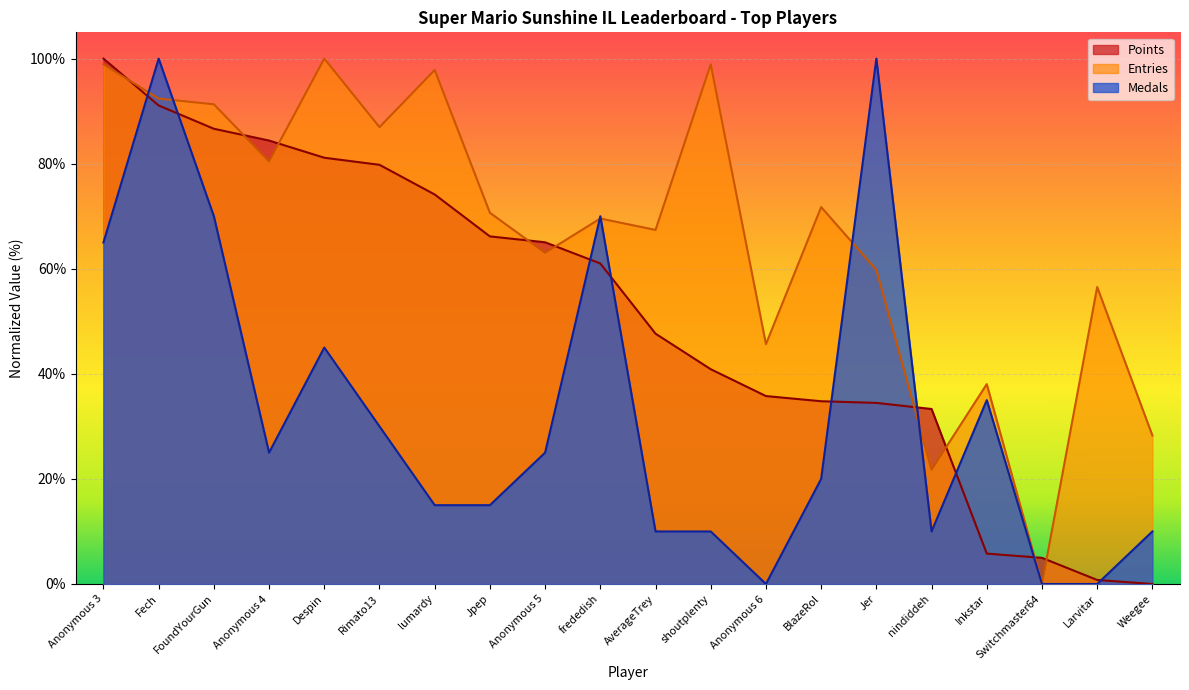

Reading left to right, what are all the values shown in this chart?

Points: Anonymous 3=1.0	Fech=0.9	FoundYourGun=0.9	Anonymous 4=0.8	Despin=0.8	Rimato13=0.8	lumardy=0.7	Jpep=0.7	Anonymous 5=0.7	frededish=0.6	AverageTrey=0.5	shoutplenty=0.4	Anonymous 6=0.4	BlazeRol=0.3	Jer=0.3	nindiddeh=0.3	Inkstar=0.1	Switchmaster64=0.0	Larvitar=0.0	Weegee=0.0
Medals: Anonymous 3=0.7	Fech=1.0	FoundYourGun=0.7	Anonymous 4=0.2	Despin=0.5	Rimato13=0.3	lumardy=0.1	Jpep=0.1	Anonymous 5=0.2	frededish=0.7	AverageTrey=0.1	shoutplenty=0.1	Anonymous 6=0.0	BlazeRol=0.2	Jer=1.0	nindiddeh=0.1	Inkstar=0.3	Switchmaster64=0.0	Larvitar=0.0	Weegee=0.1
Entries: Anonymous 3=1.0	Fech=0.9	FoundYourGun=0.9	Anonymous 4=0.8	Despin=1.0	Rimato13=0.9	lumardy=1.0	Jpep=0.7	Anonymous 5=0.6	frededish=0.7	AverageTrey=0.7	shoutplenty=1.0	Anonymous 6=0.5	BlazeRol=0.7	Jer=0.6	nindiddeh=0.2	Inkstar=0.4	Switchmaster64=0.0	Larvitar=0.6	Weegee=0.3